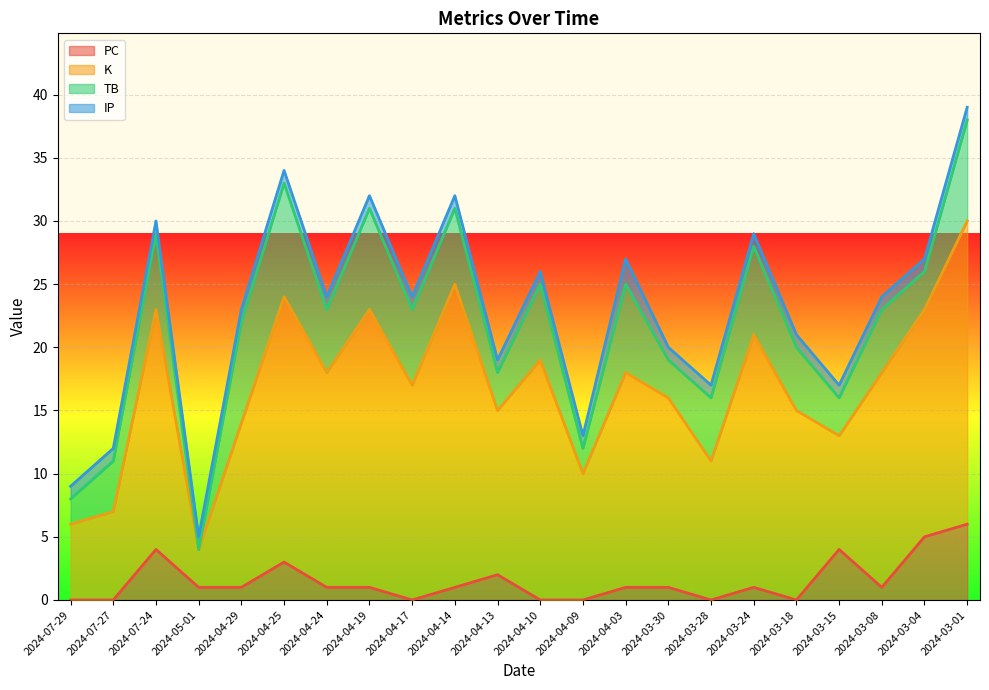

How many lines are shown in the chart?

4